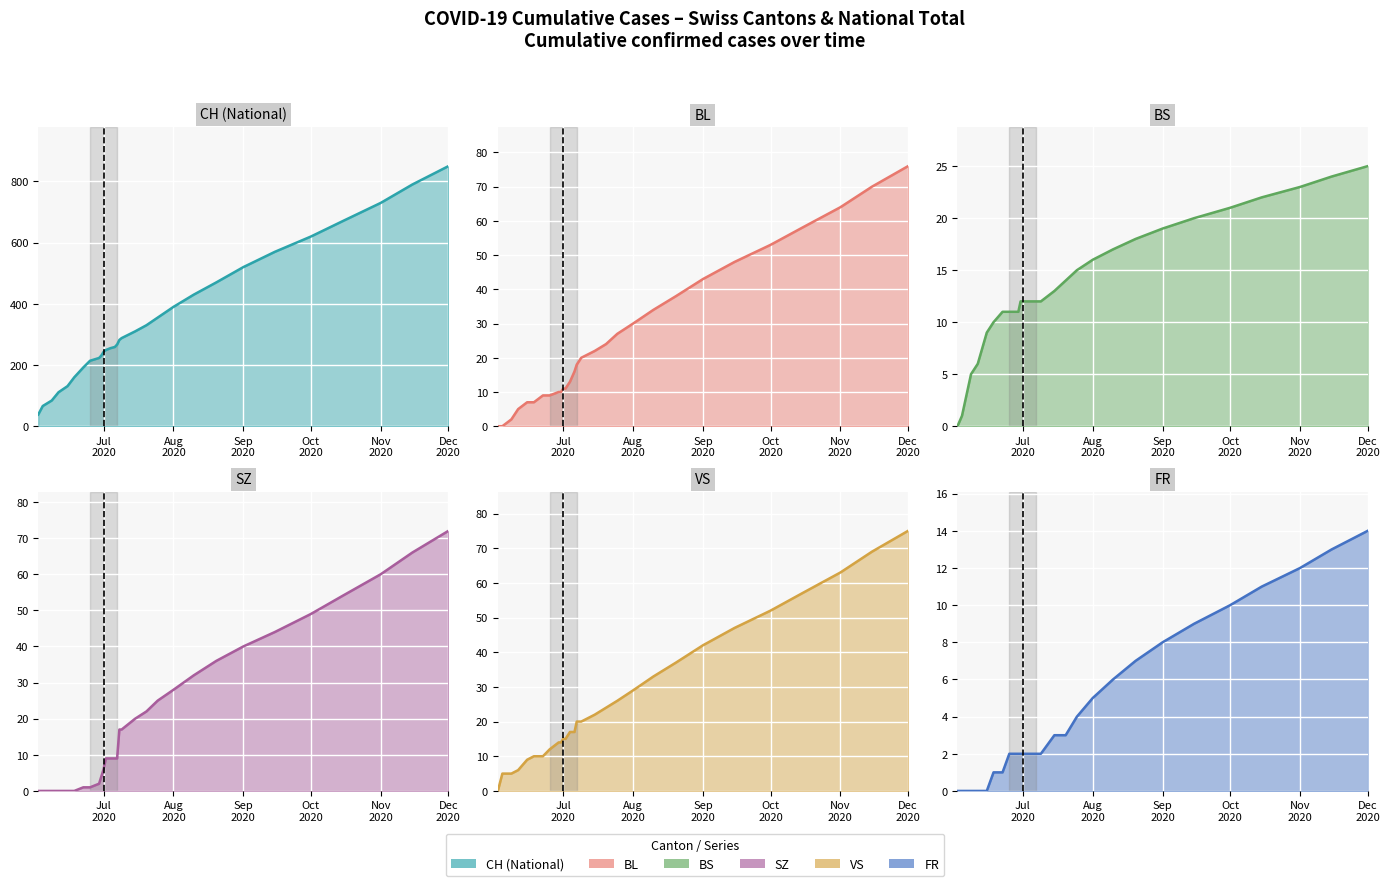

How many lines are shown in the chart?

6